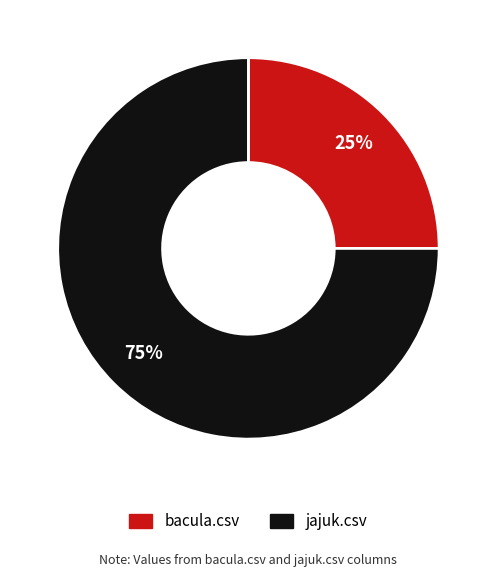

Rank the categories by value from highest to lowest.

jajuk.csv, bacula.csv